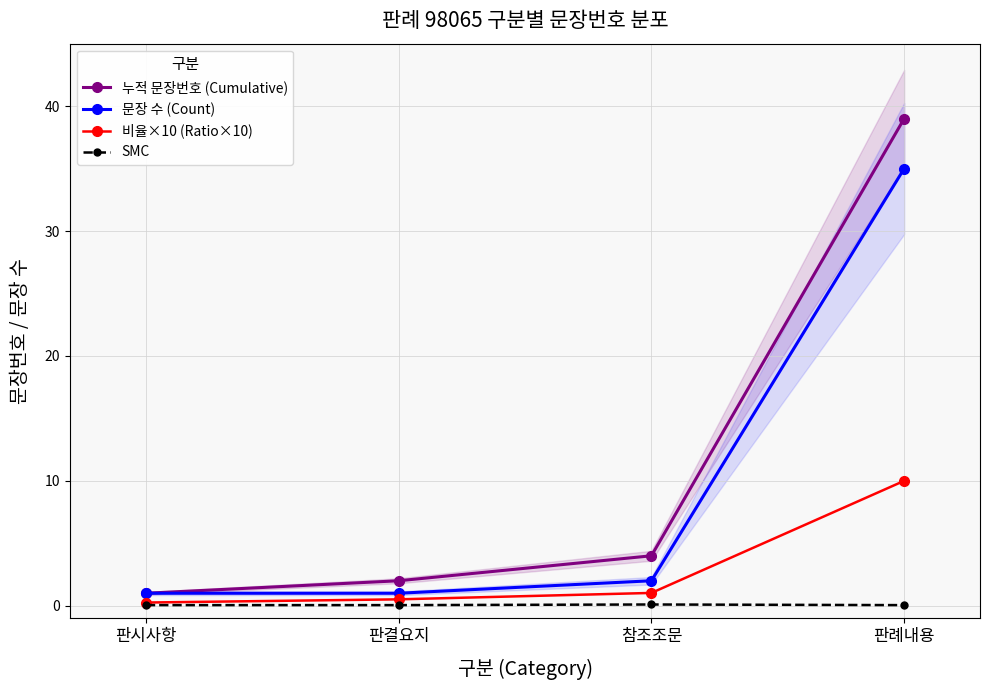

What is the value of the SMC point at the 2nd from the left?

0.1